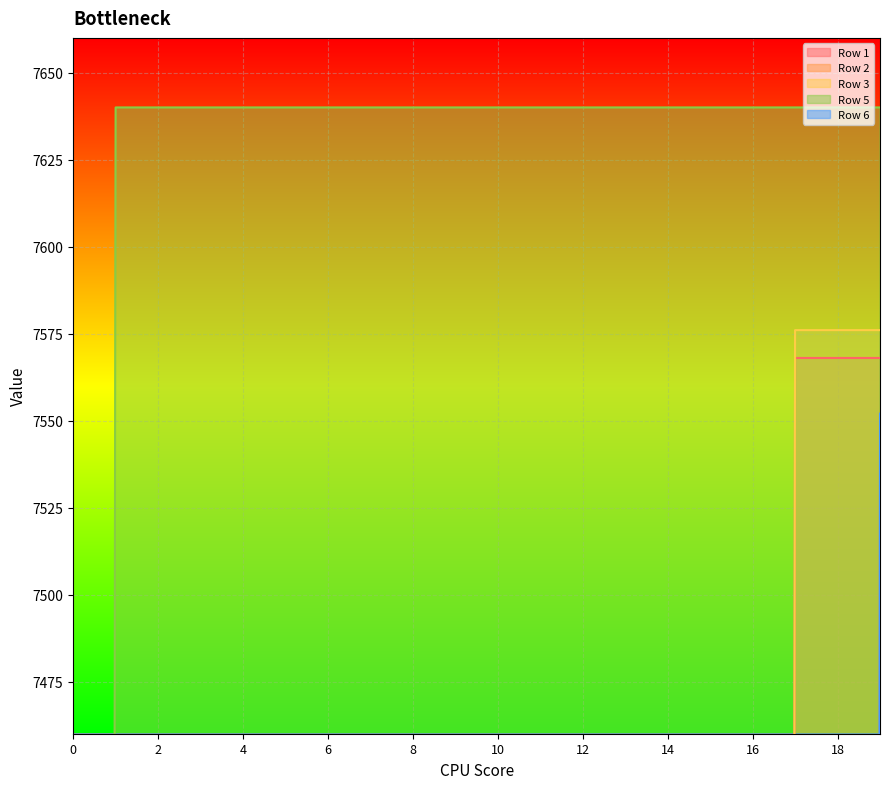

True or false: Row 6 and Row 2 intersect in this chart.

False